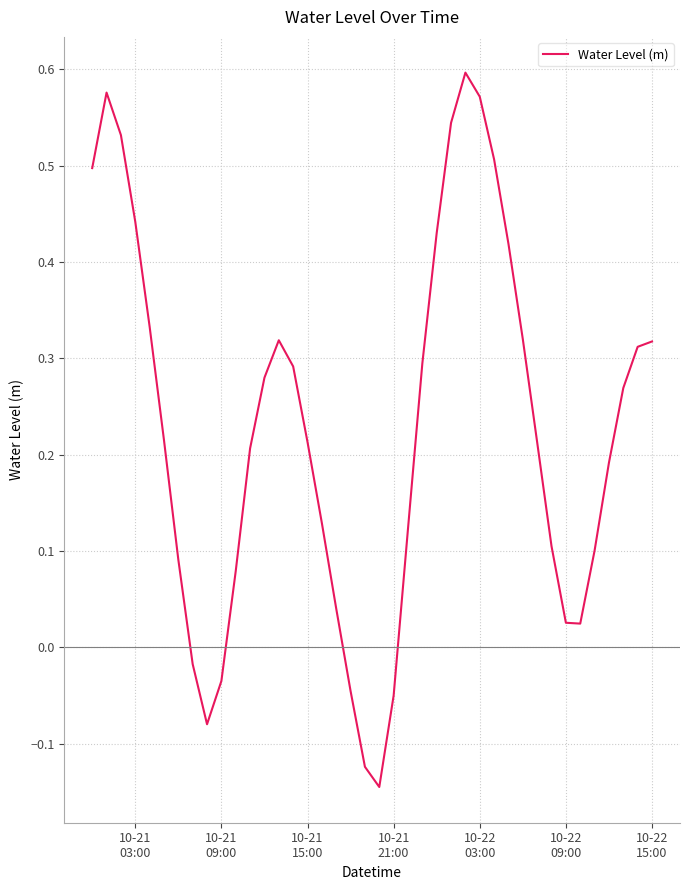

What is the difference between the maximum and minimum values?

0.7